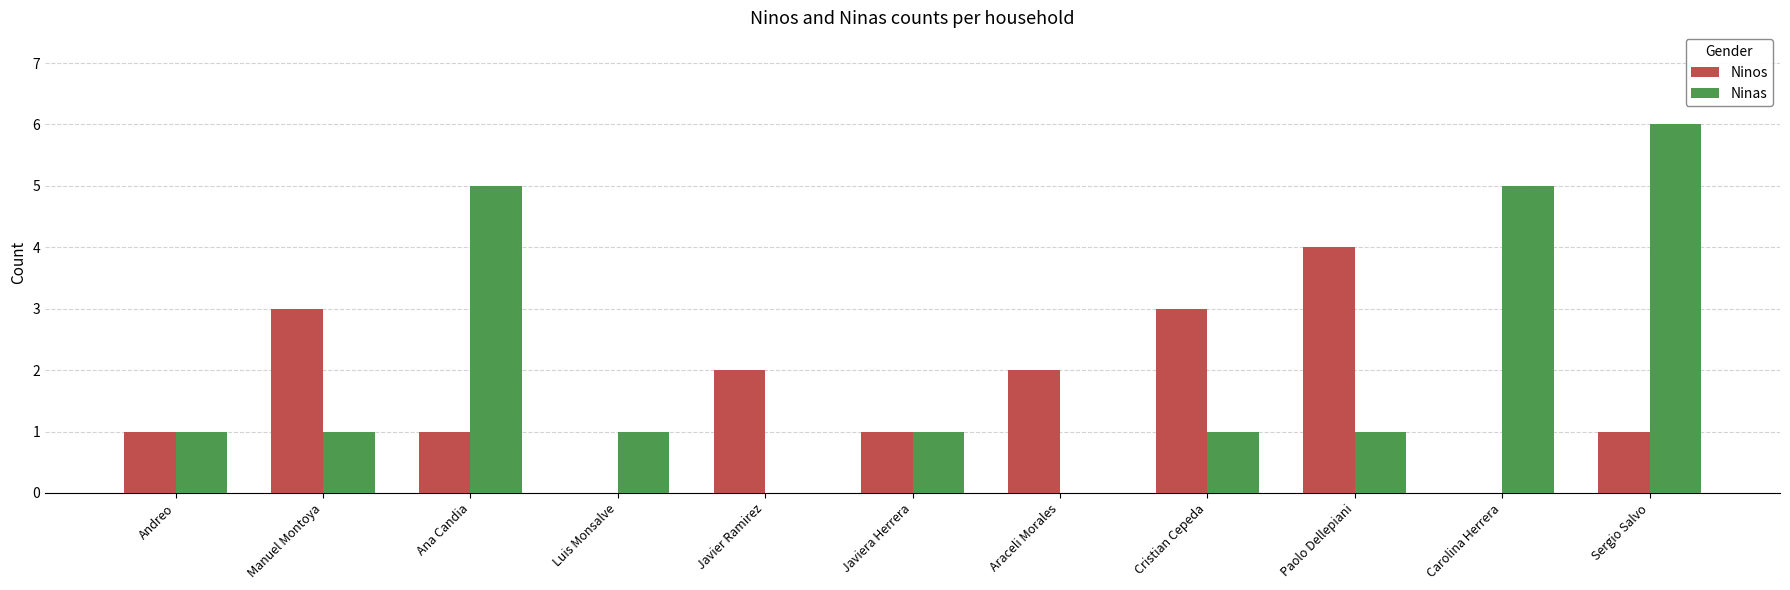

What are all the series names shown in the legend?

Ninos, Ninas